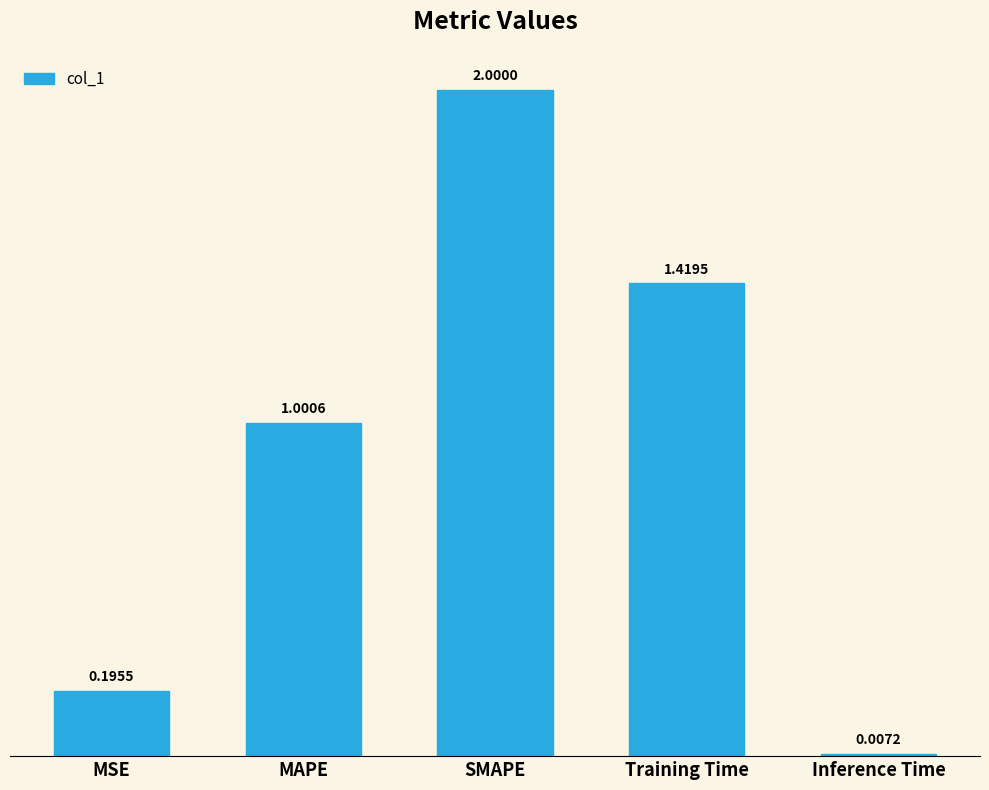

Which label corresponds to the largest value in the chart?

SMAPE